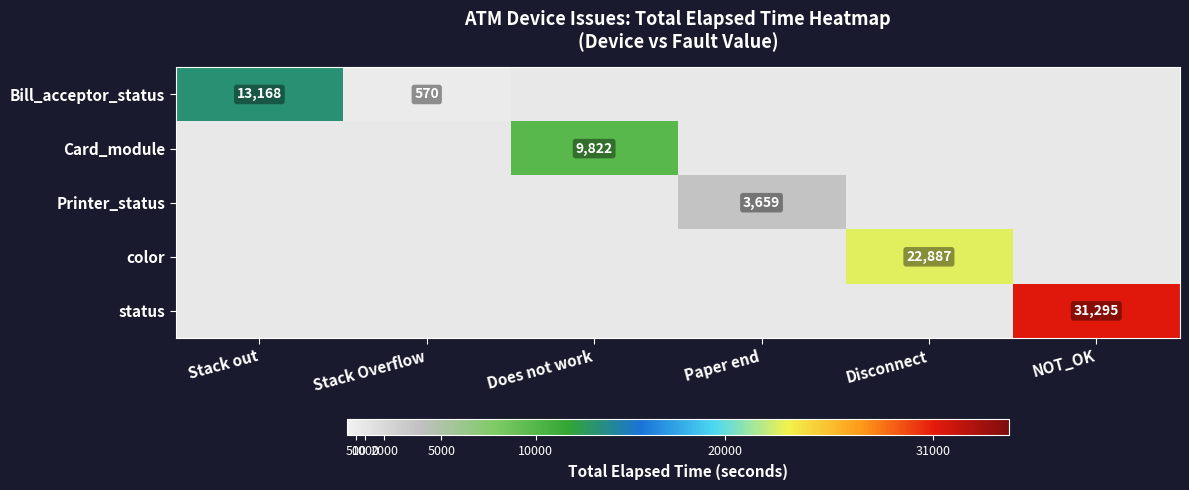

How many series are shown in this chart?

5